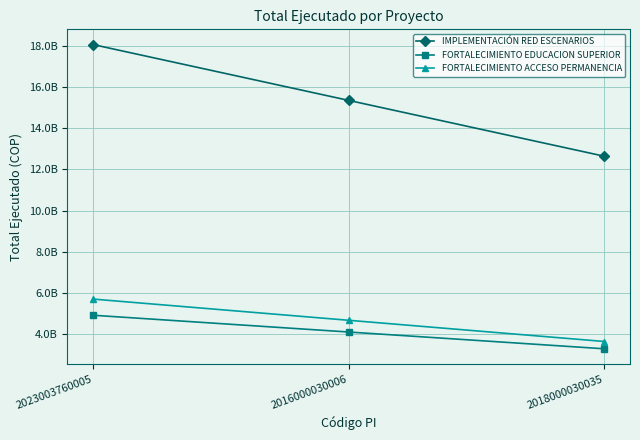

Where does the IMPLEMENTACIÓN RED ESCENARIOS series first go above 15343595924?

2023003760005